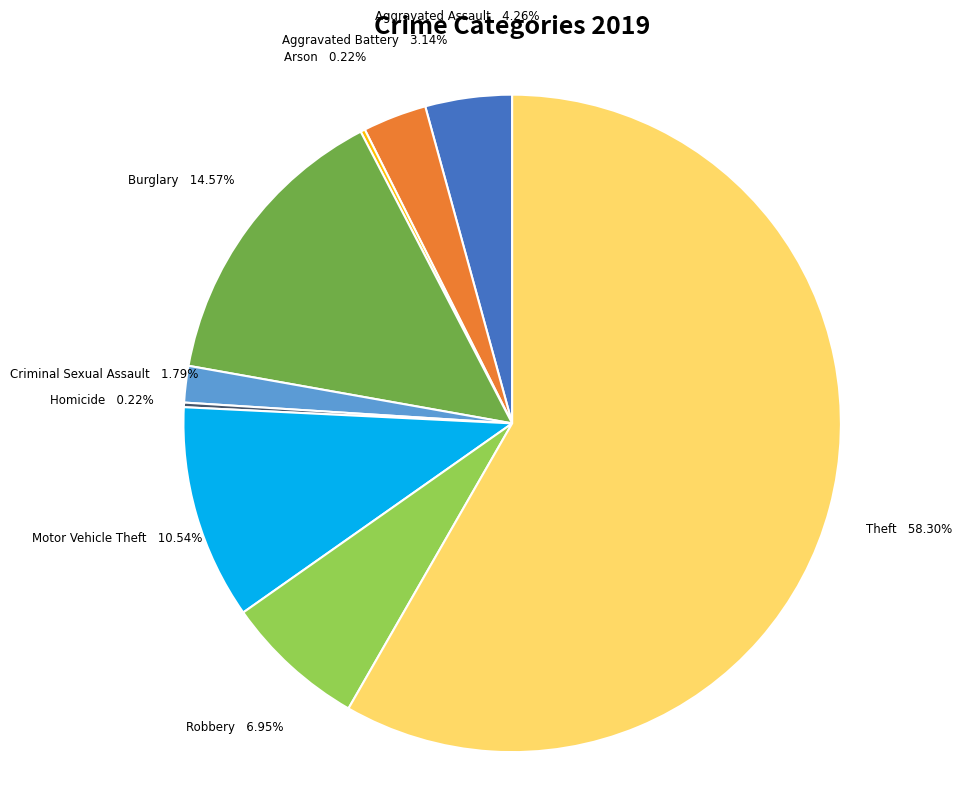

Is there a majority slice in this chart?

Yes